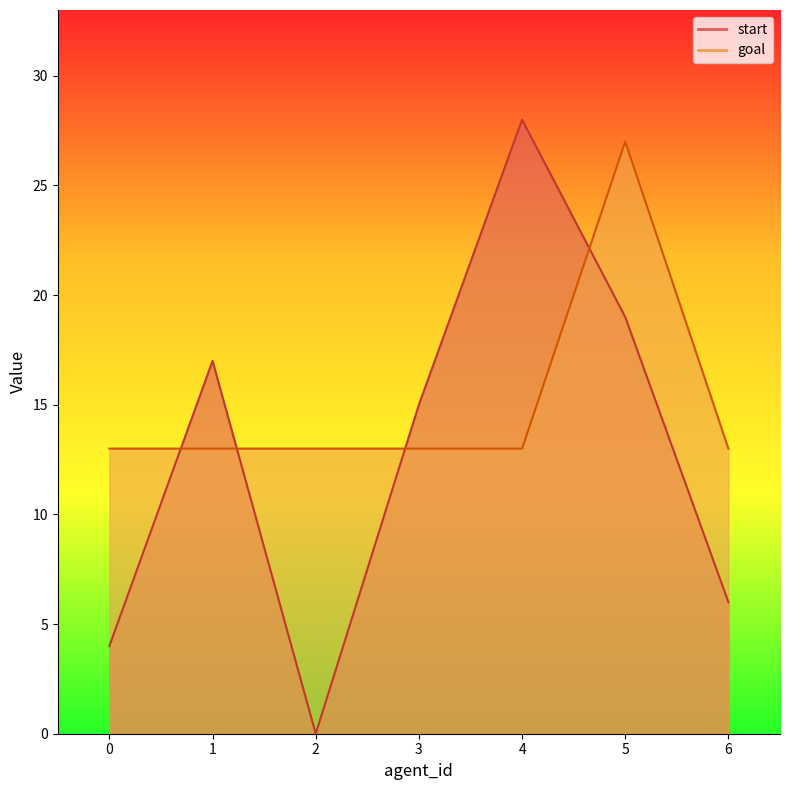

Where do start and goal first cross each other?

0 and 1